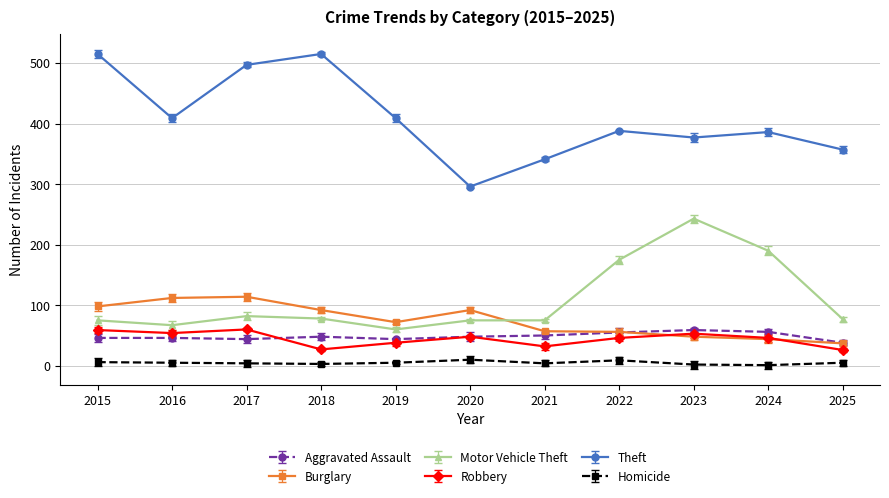

What is the maximum value for Theft?

515